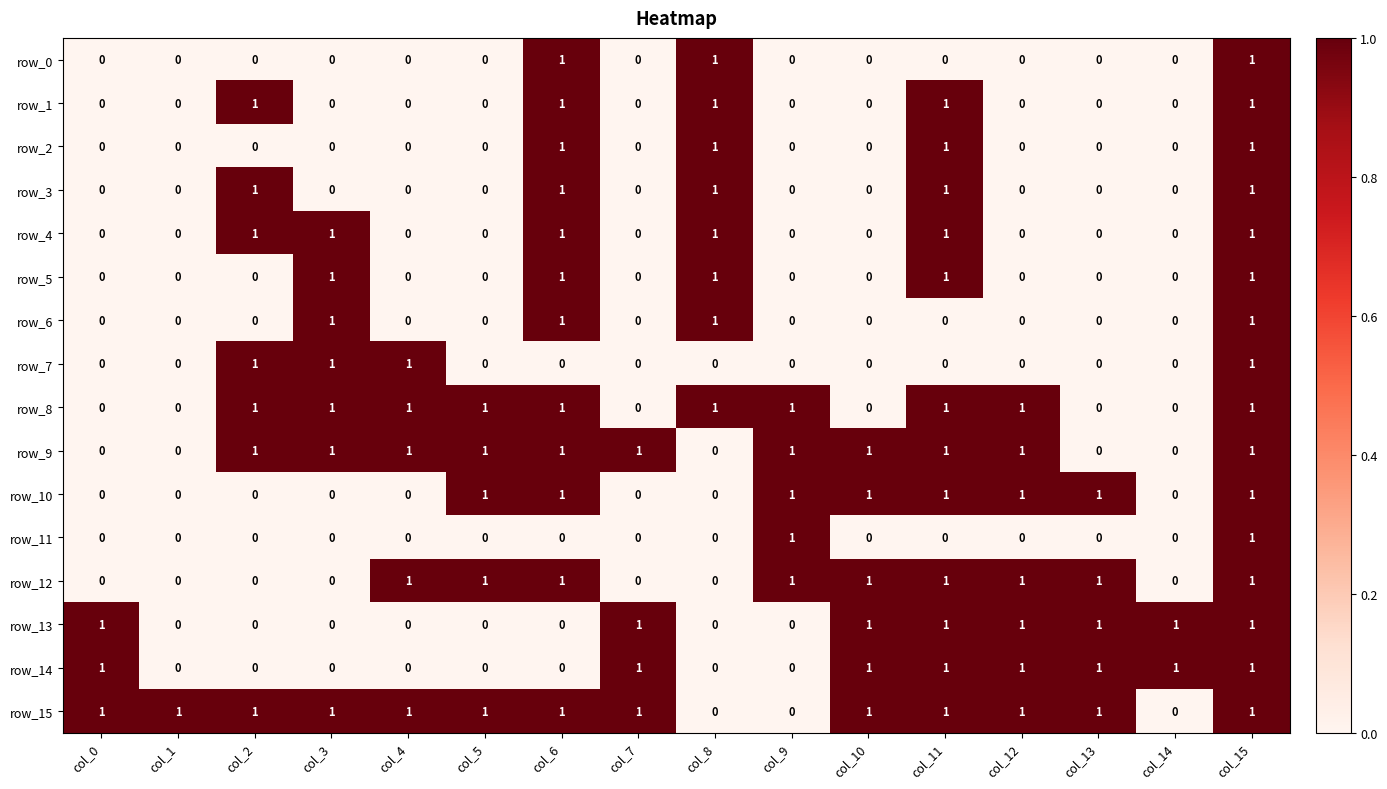

The value of row_6 at col_2 is 0. True or false?

True